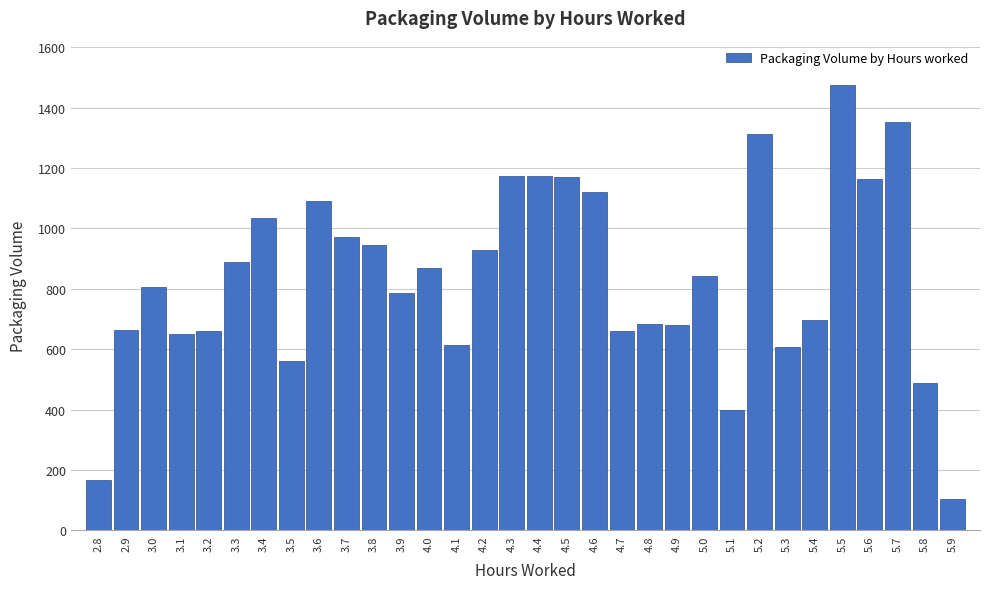

Read the value at 5.0.

843